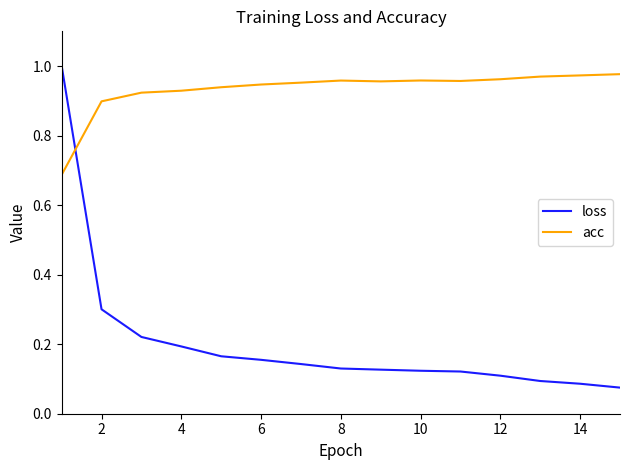

How many intersections are there between acc and loss?

1